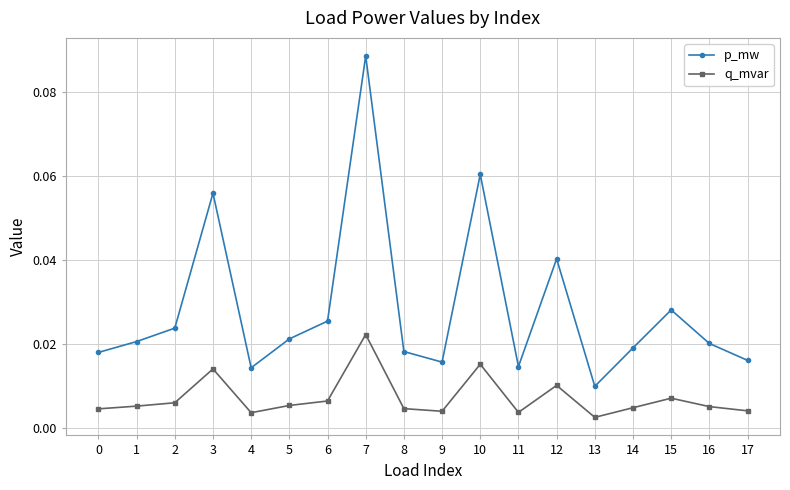

At which category does the chart reach its minimum across all series?

13